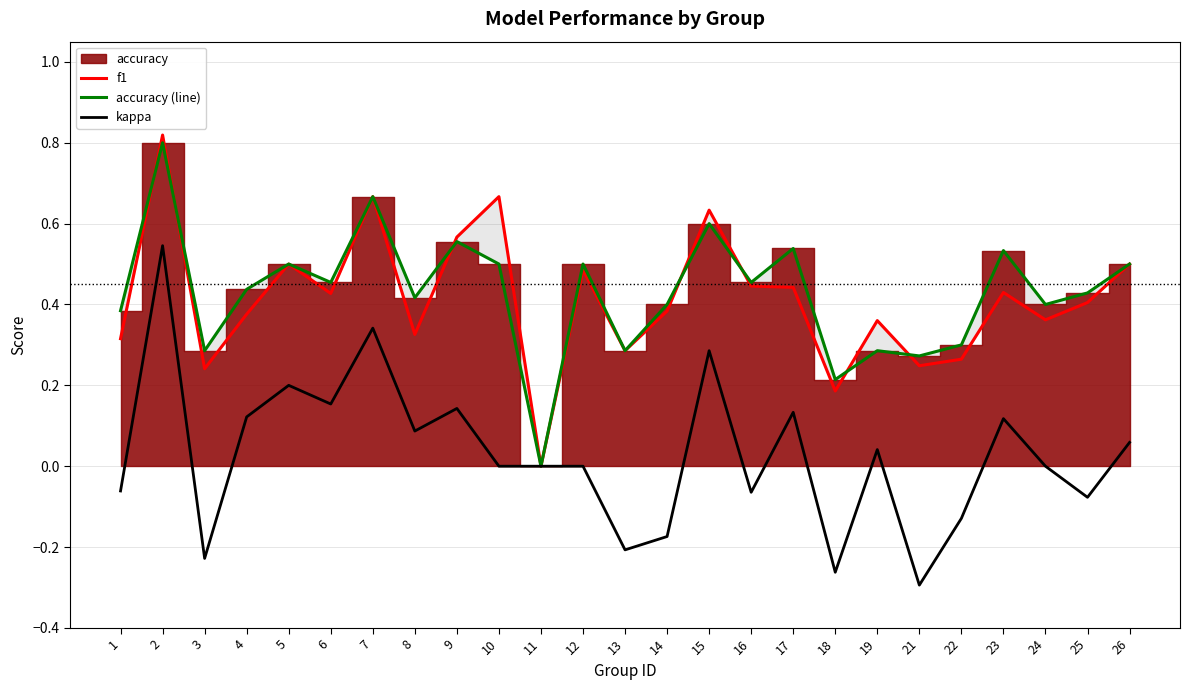

The f1 series shows 0.8 at 17. True or false?

False